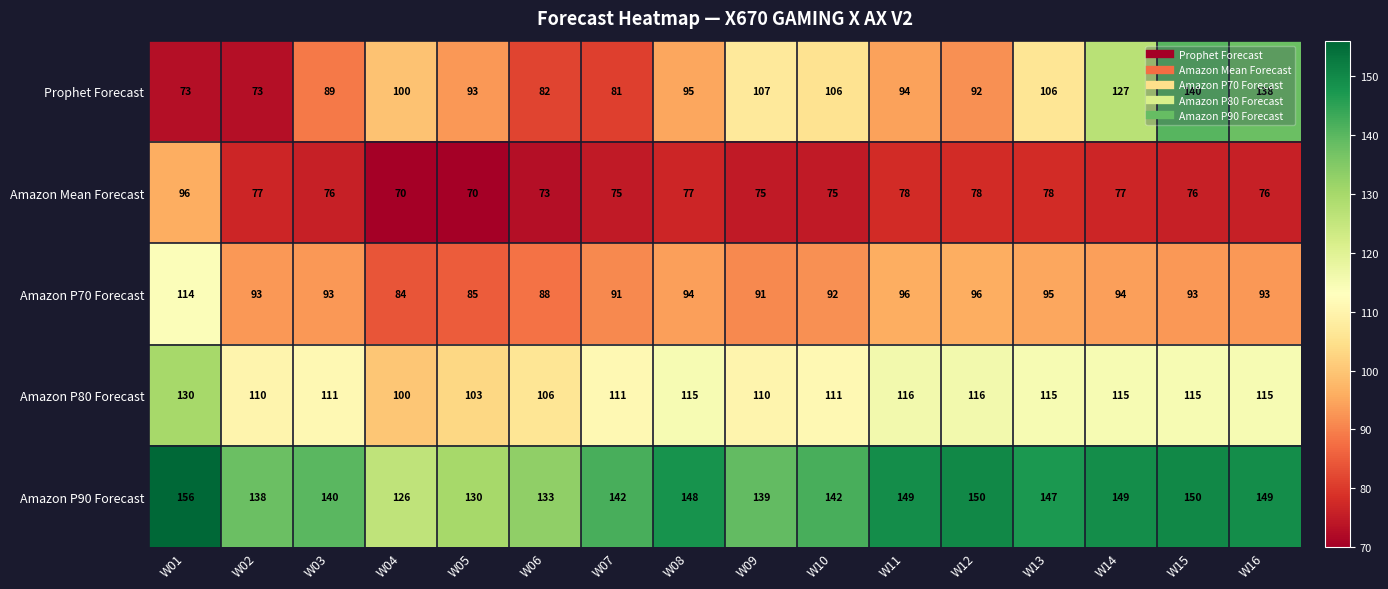

Where does the Amazon P90 Forecast series first go above 147?

W01